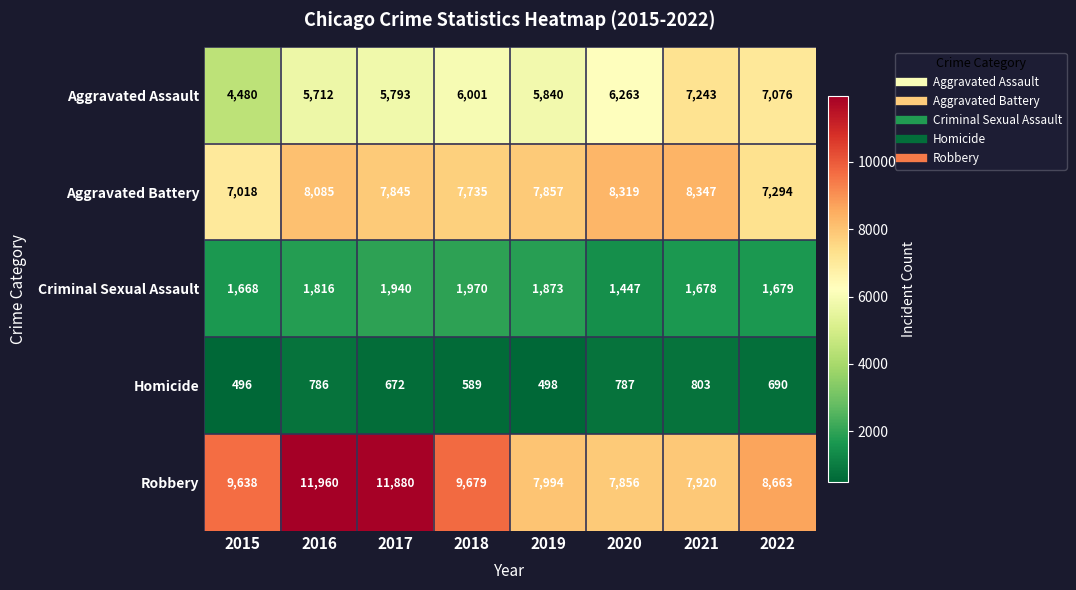

What is the difference between the Robbery values at 2018 and 2015?

41